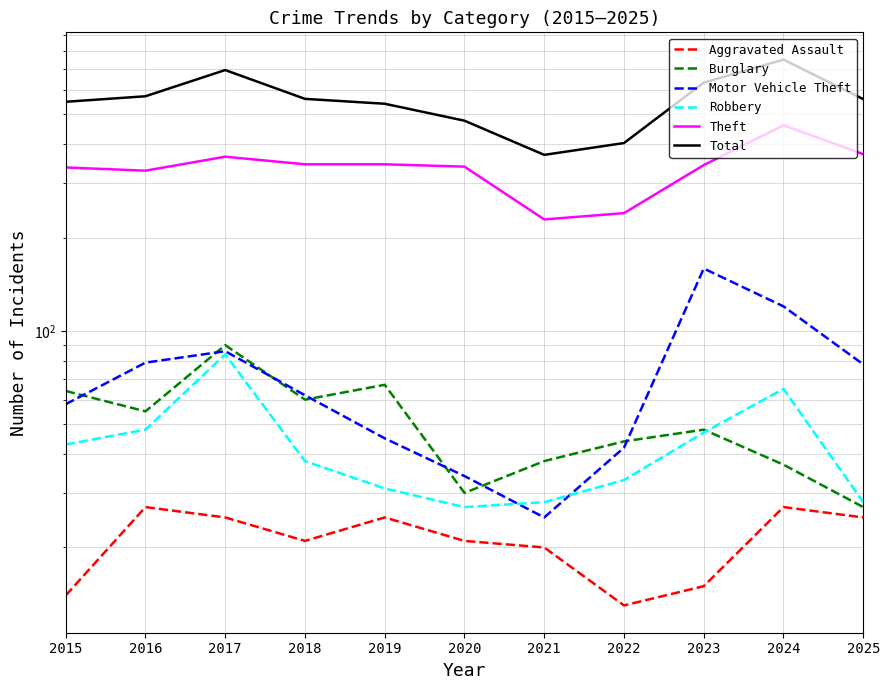

What is the smallest value displayed?

13